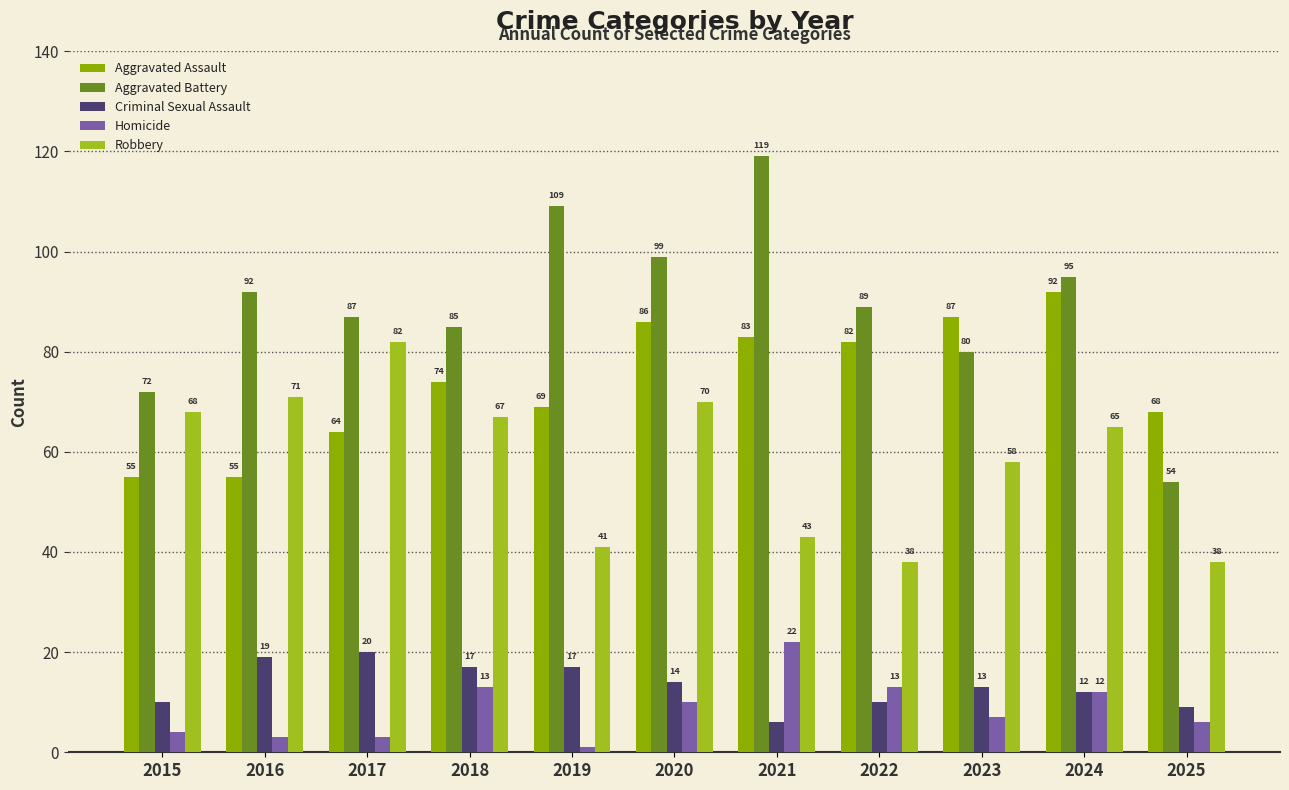

What is the lowest value of the Homicide series?

1